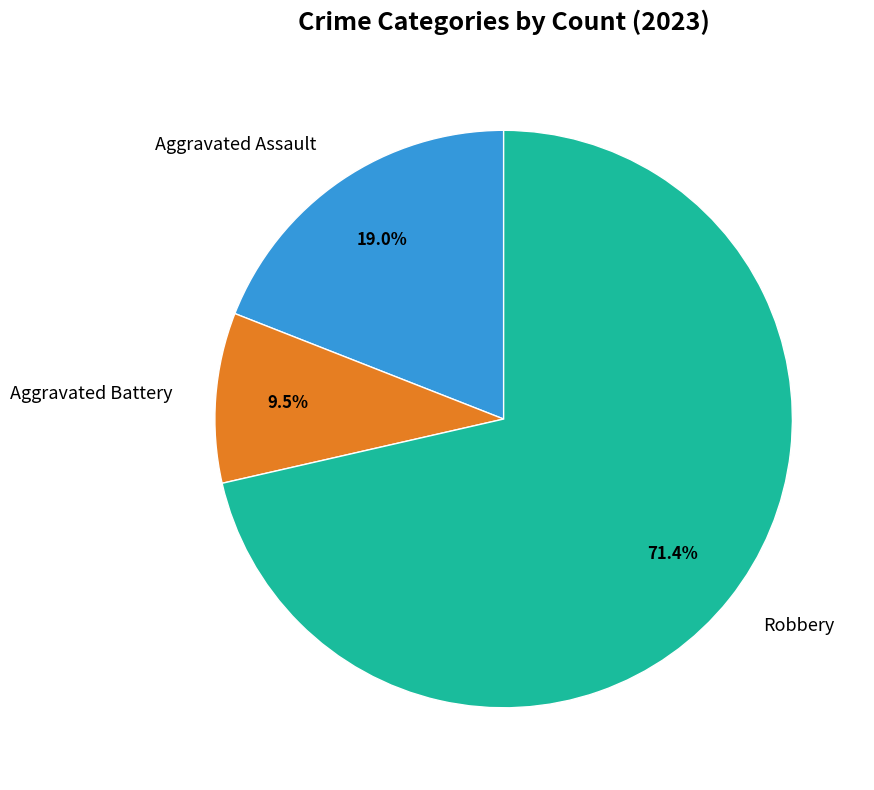

To the nearest percent, what is the average slice percentage?

33%